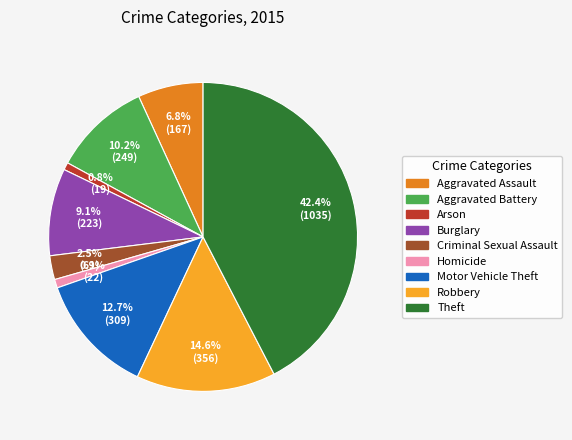

Is Robbery the majority of the pie?

No